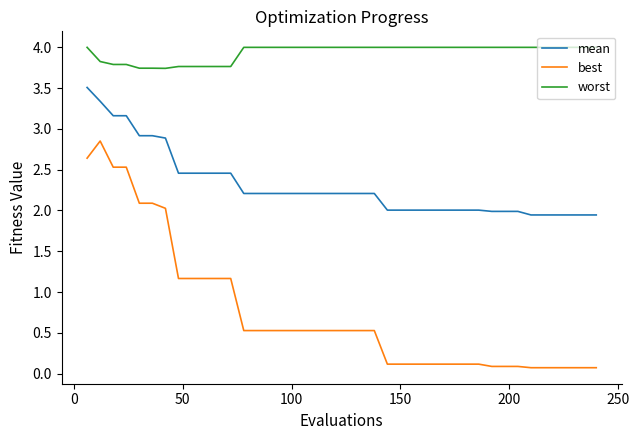

What is the highest value of the mean series?

3.5